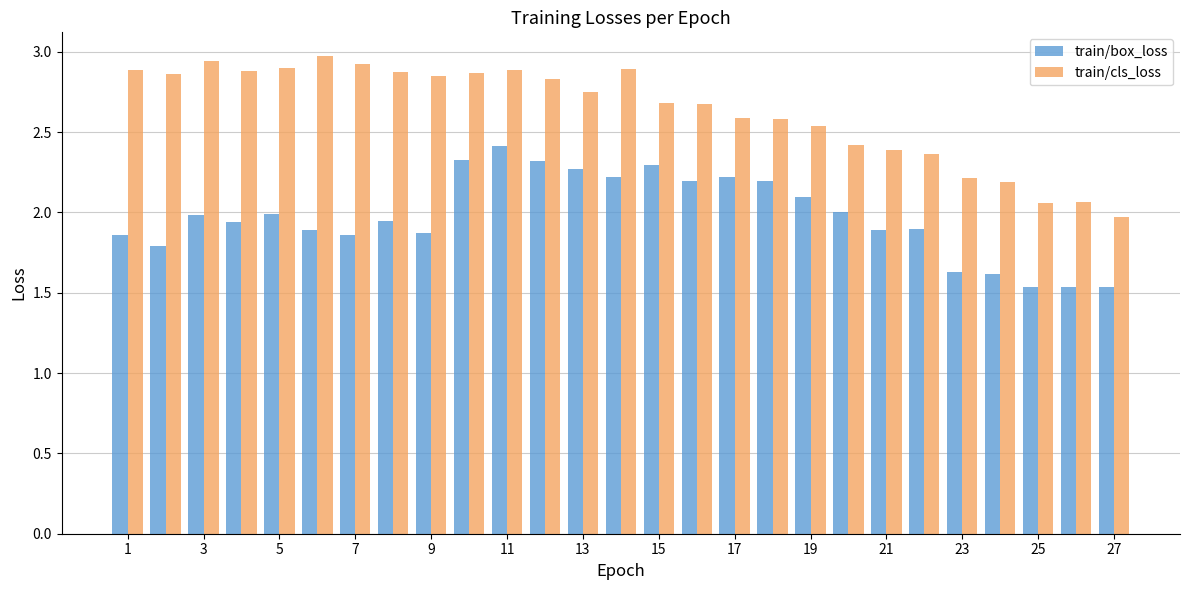

How many data points does each series have?

27